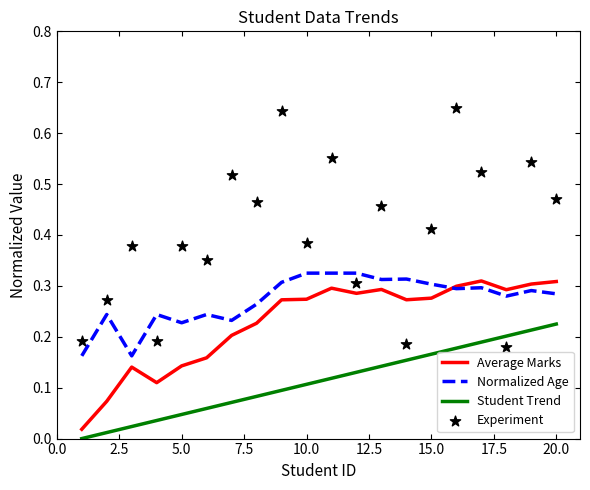

Which series contains the highest Y value?

Experiment